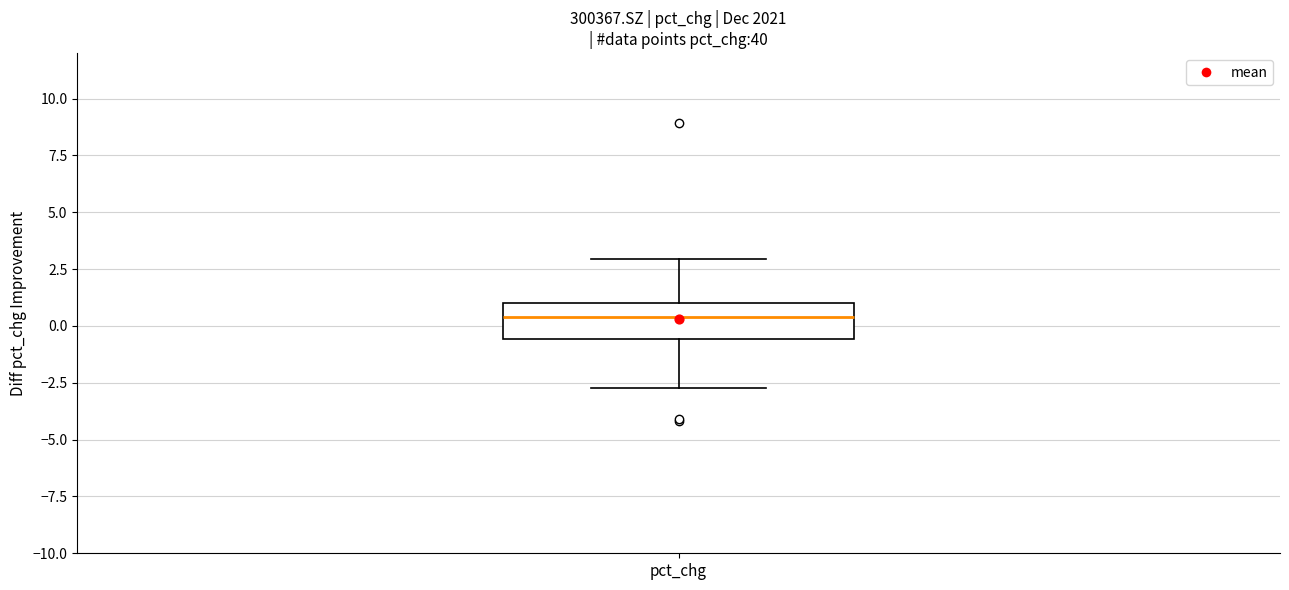

Read this box plot against the y-axis: the position of the median line, the range covered by the box, and the ends of both whiskers. The values are not printed on the chart, so give them approximately, as read against the axis.

median 0.5, box -0.5 to 1.0, whiskers -2.5 to 3.0